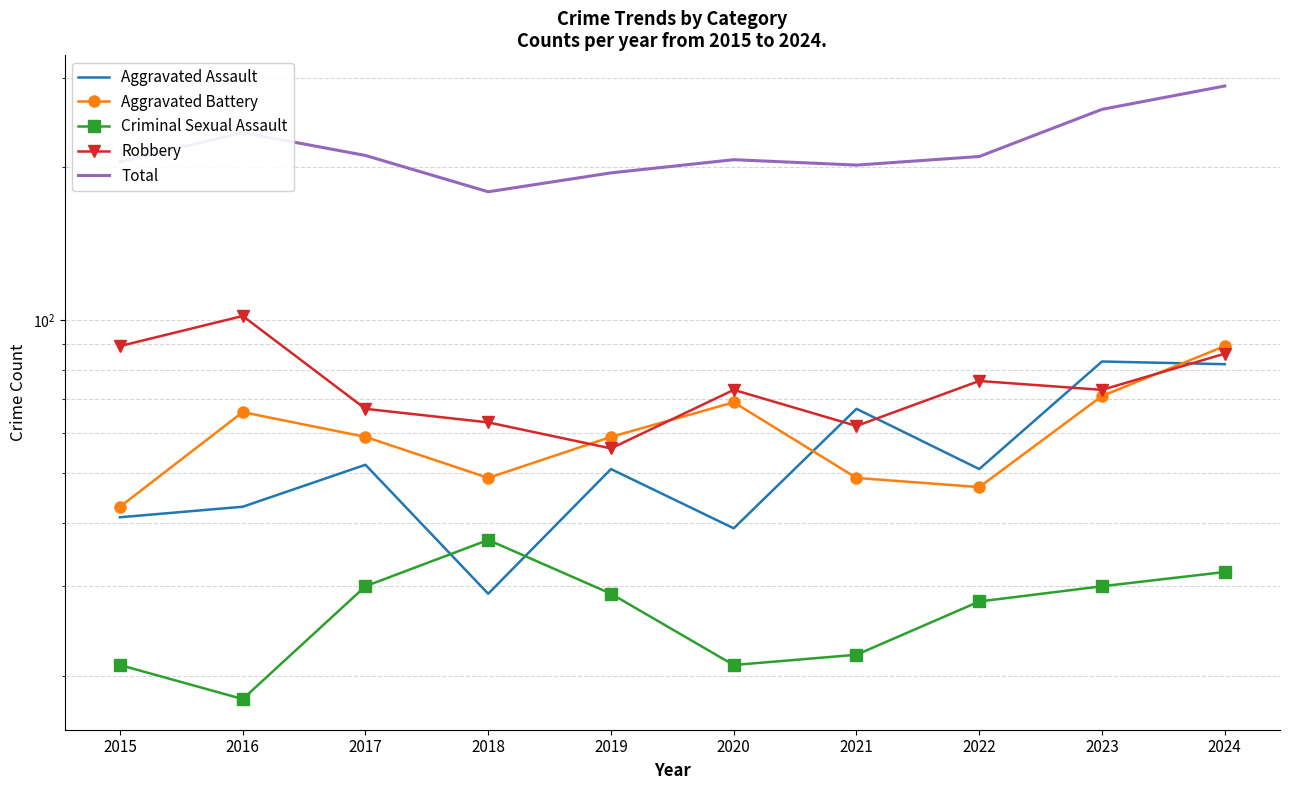

How many data points does each series have?

10